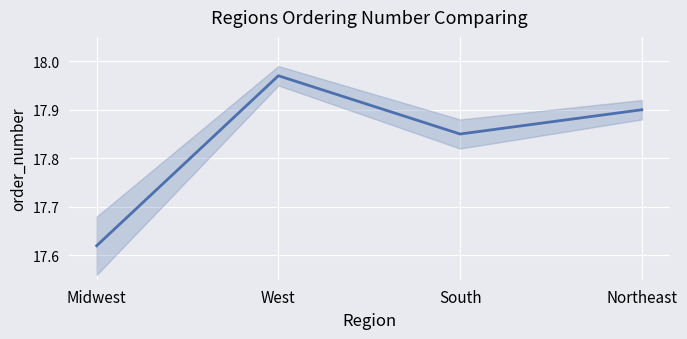

What is the label of the 3rd point from the left?

South